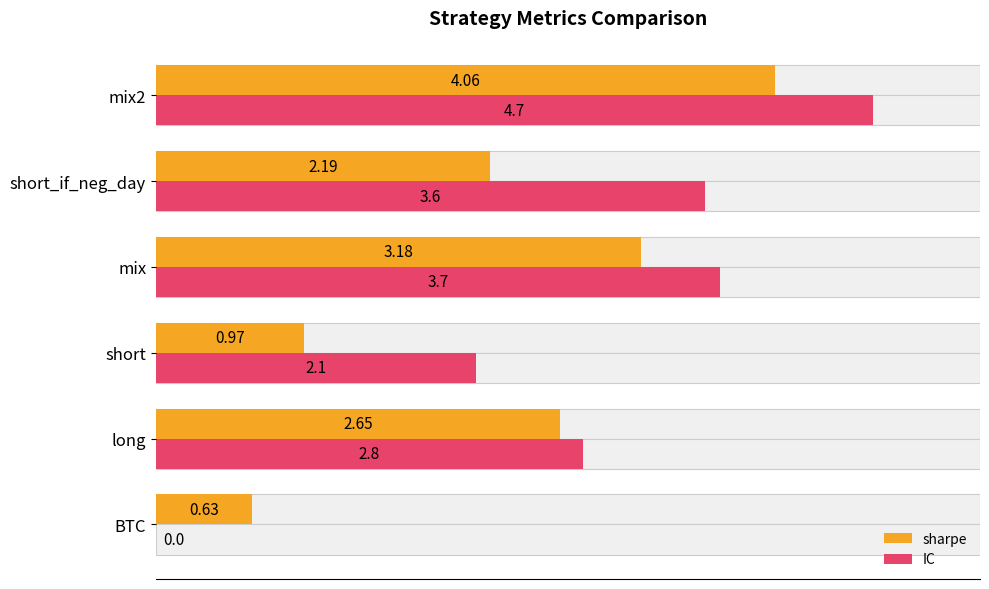

What are all the series names shown in the legend?

sharpe, IC